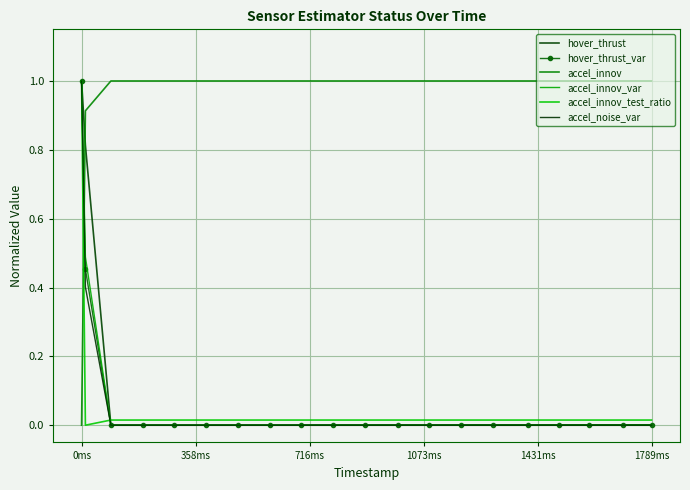

How many intersections are there between accel_innov_test_ratio and hover_thrust_var?

1